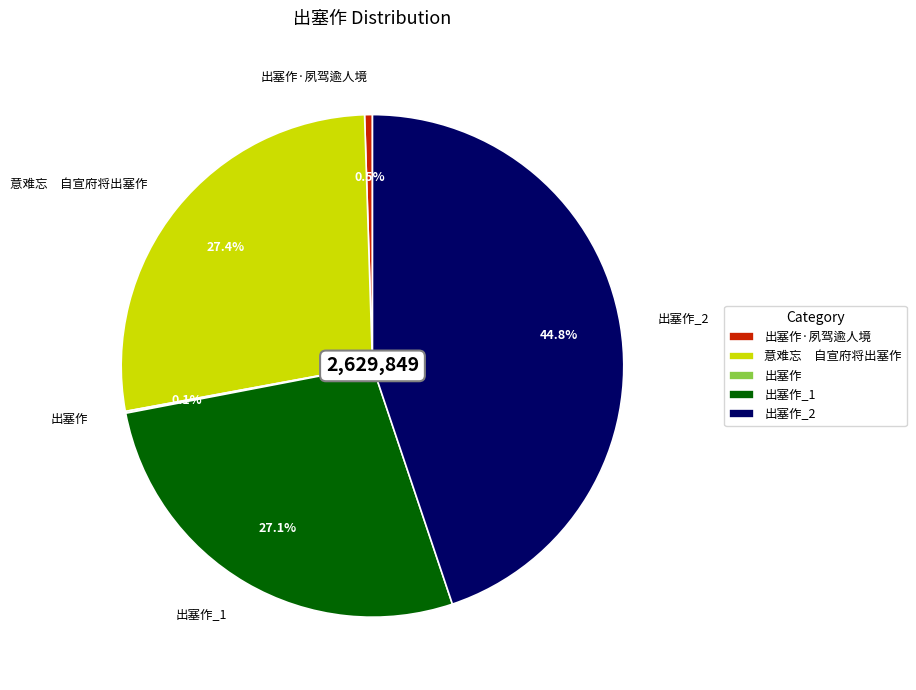

Does any single category account for the majority?

No